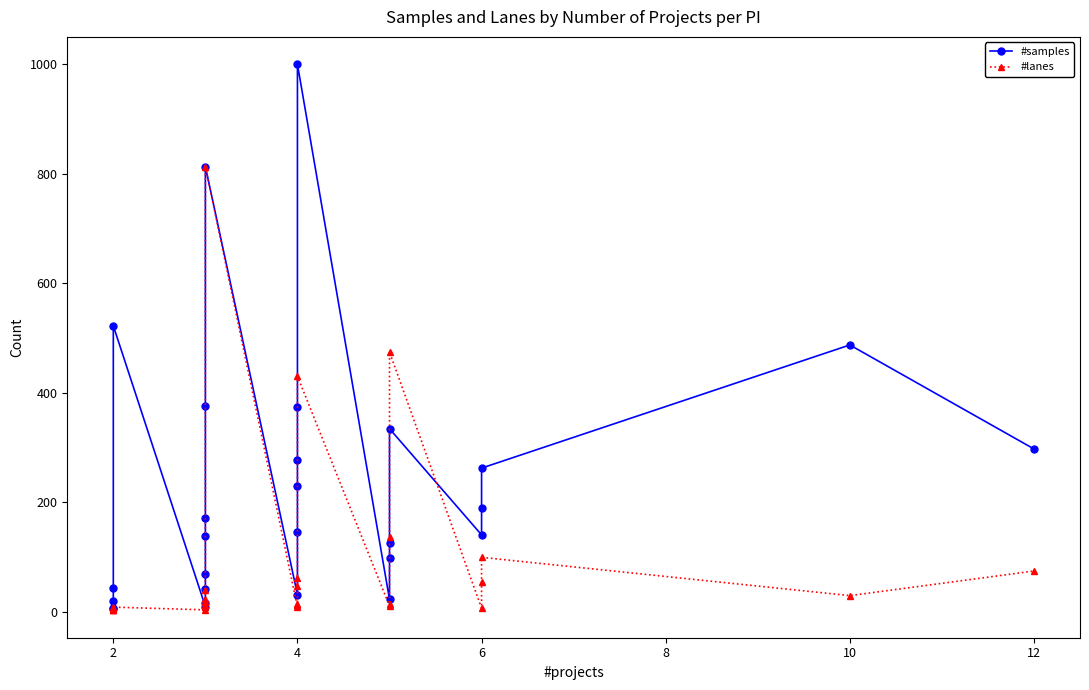

What is the maximum value for #lanes?

813